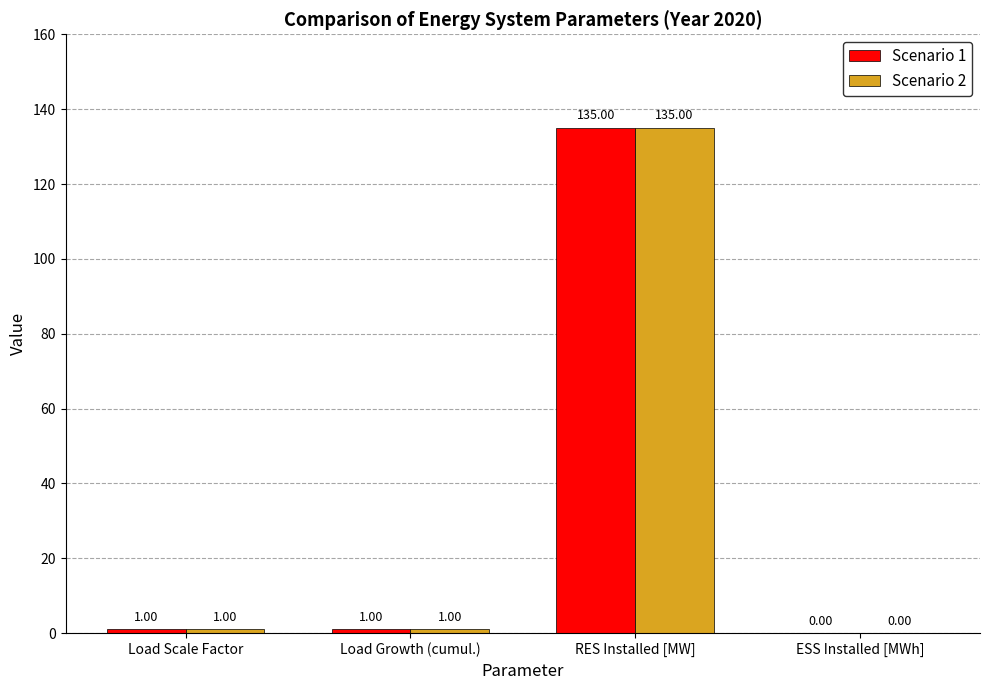

What is the difference between the Scenario 2 values at RES Installed [MW] and Load Growth (cumul.)?

134